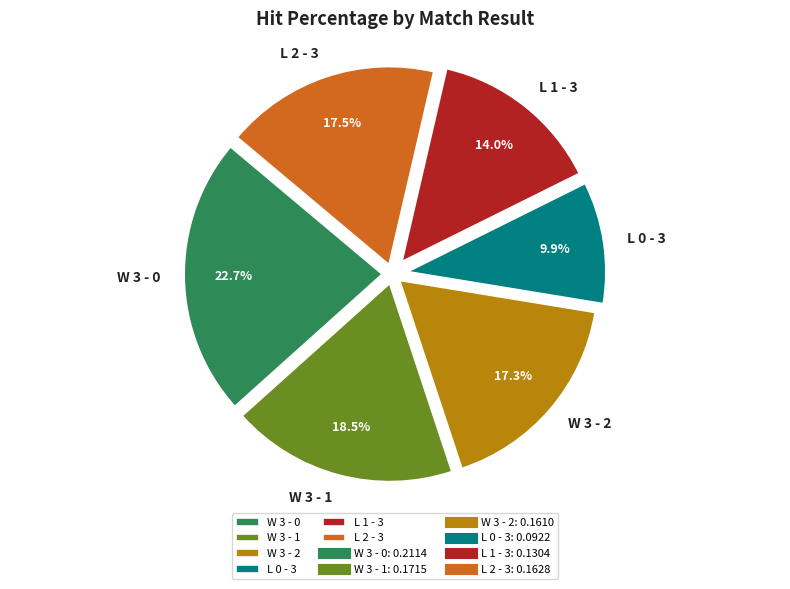

To the nearest percent, what portion does W 3 - 0 represent?

23%